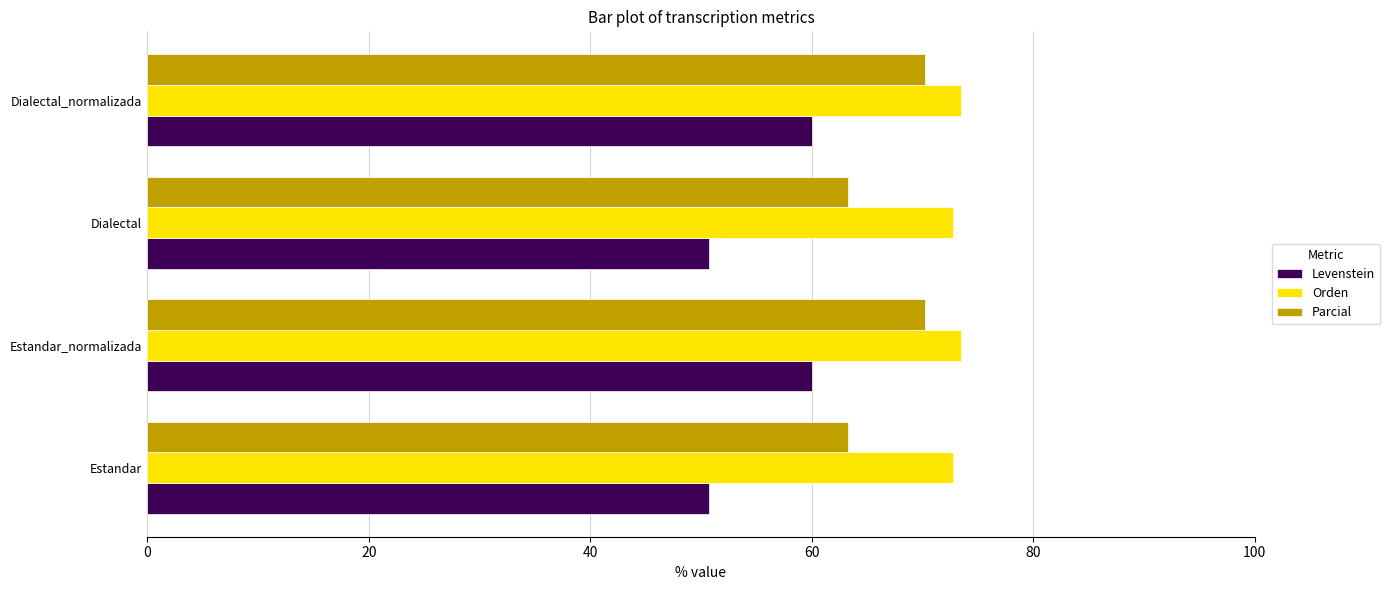

Which series has the largest total across all categories?

Orden